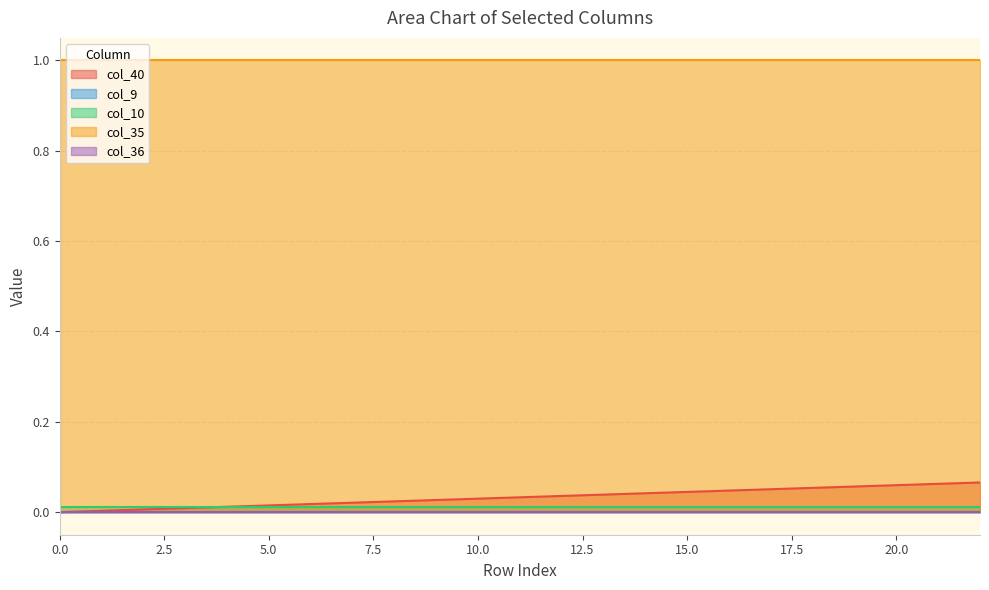

True or false: col_36 and col_10 cross at least once.

False